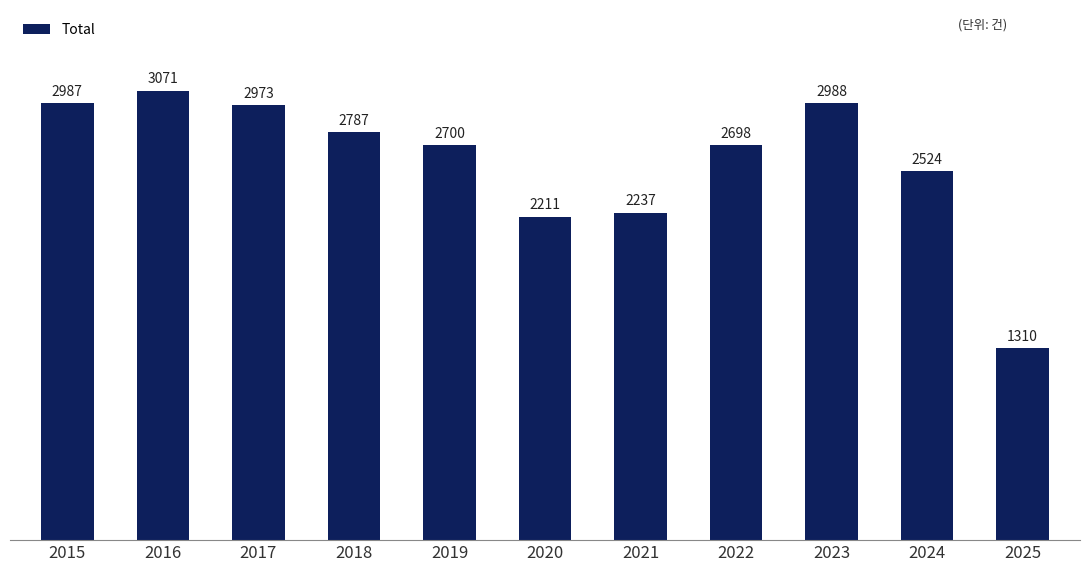

What is the average value?

2590